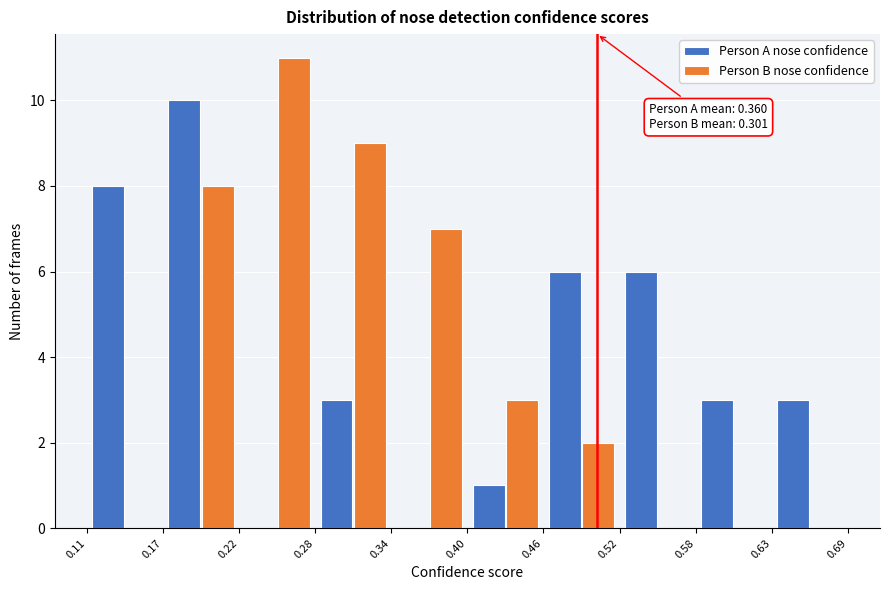

In the Person B nose confidence series, which range on the x-axis has the tallest bar?

0.22 to 0.28